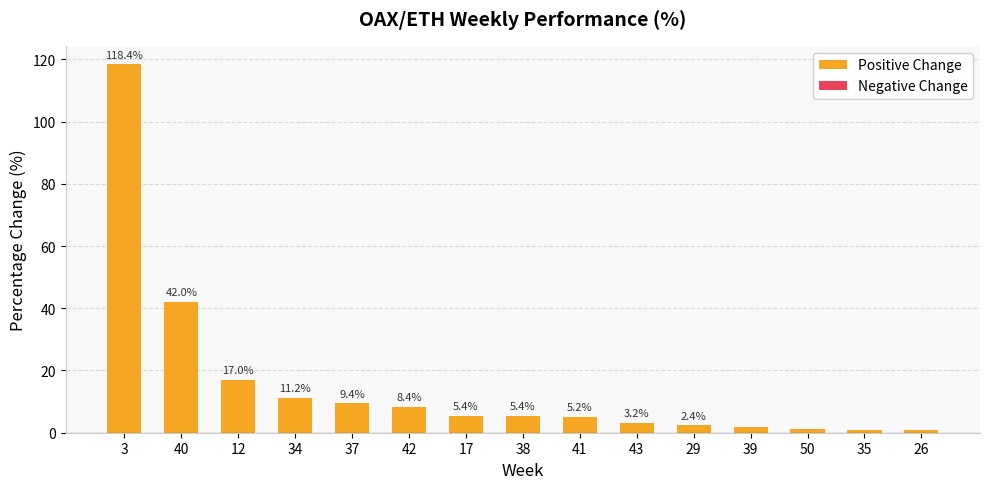

What is the change in value from 42 to 39?

-6.5